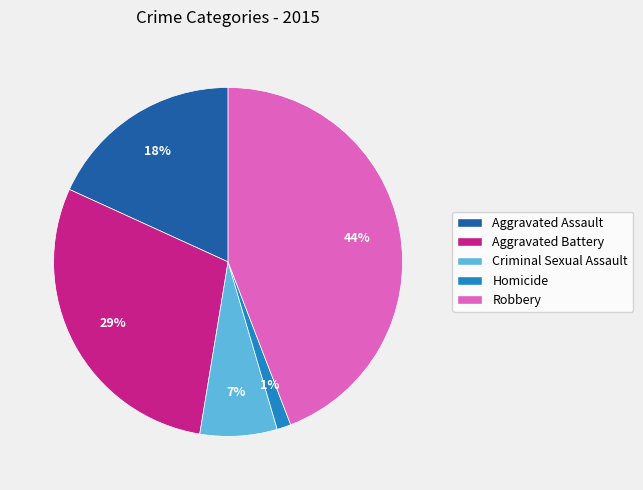

How many segments does this pie chart have?

5